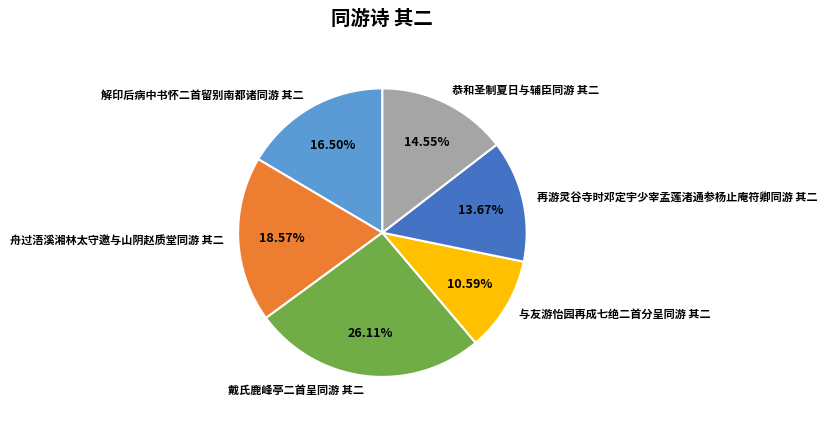

Which slice is the largest?

戴氏鹿峰亭二首呈同游 其二